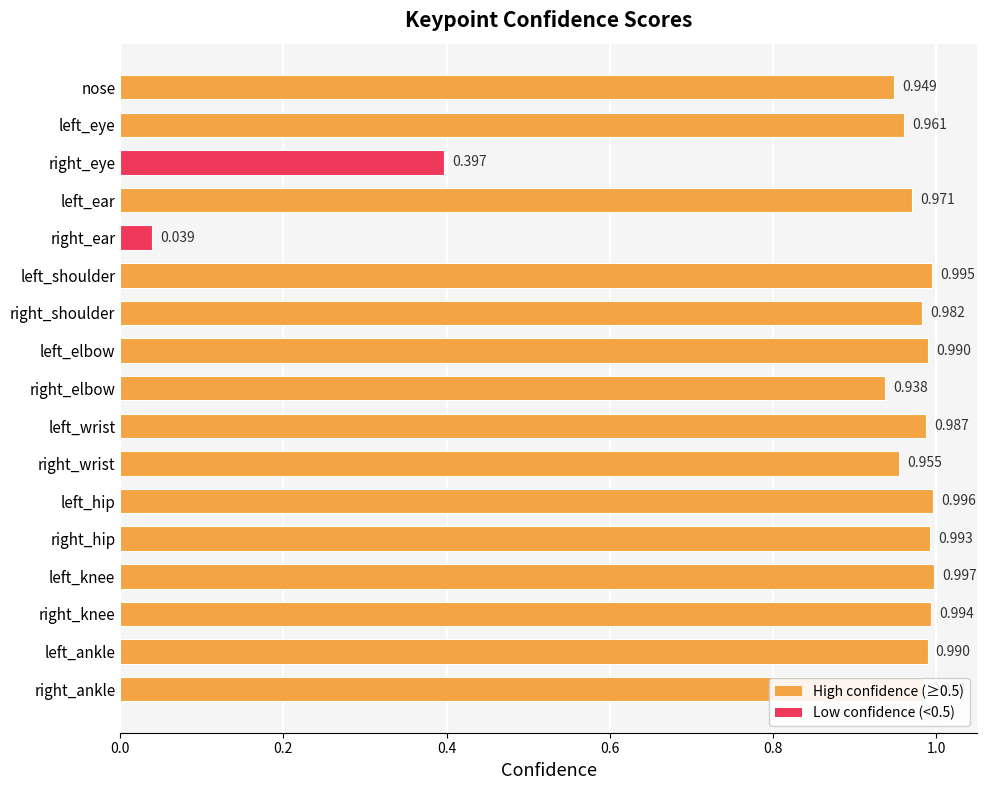

Where is the data nearest to the value 0?

right_ear